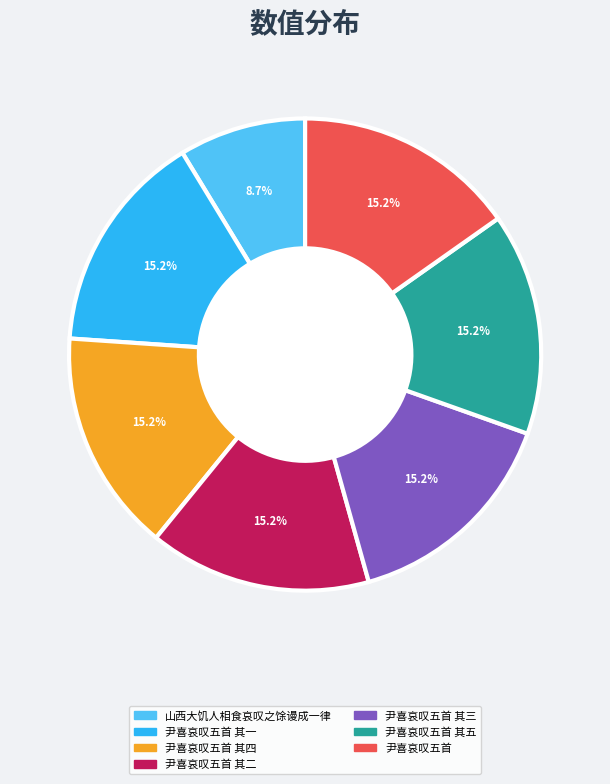

To the nearest percent, what is the combined percentage of 尹喜哀叹五首 其五 and 尹喜哀叹五首 其一?

30%